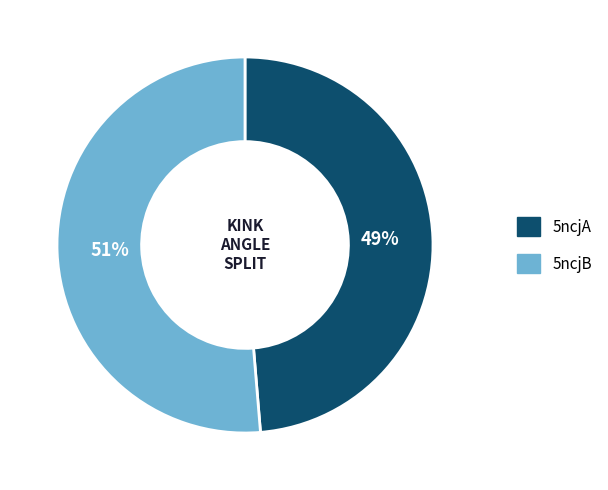

Is it true that 5ncjB is 64% of the pie?

False